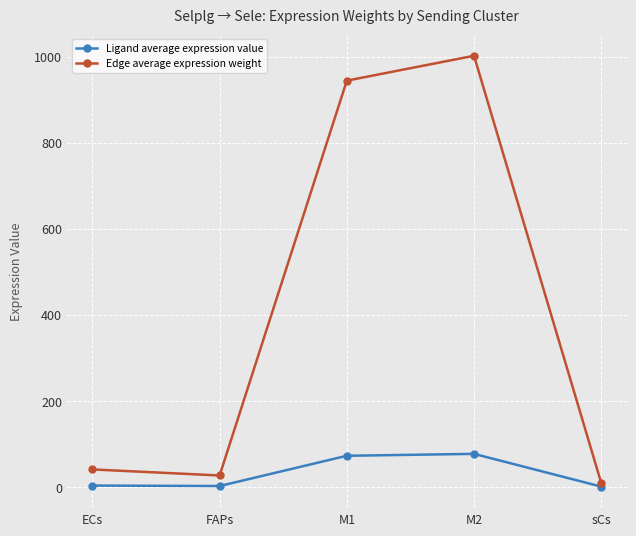

What are all the series names shown in the legend?

Ligand average expression value, Edge average expression weight